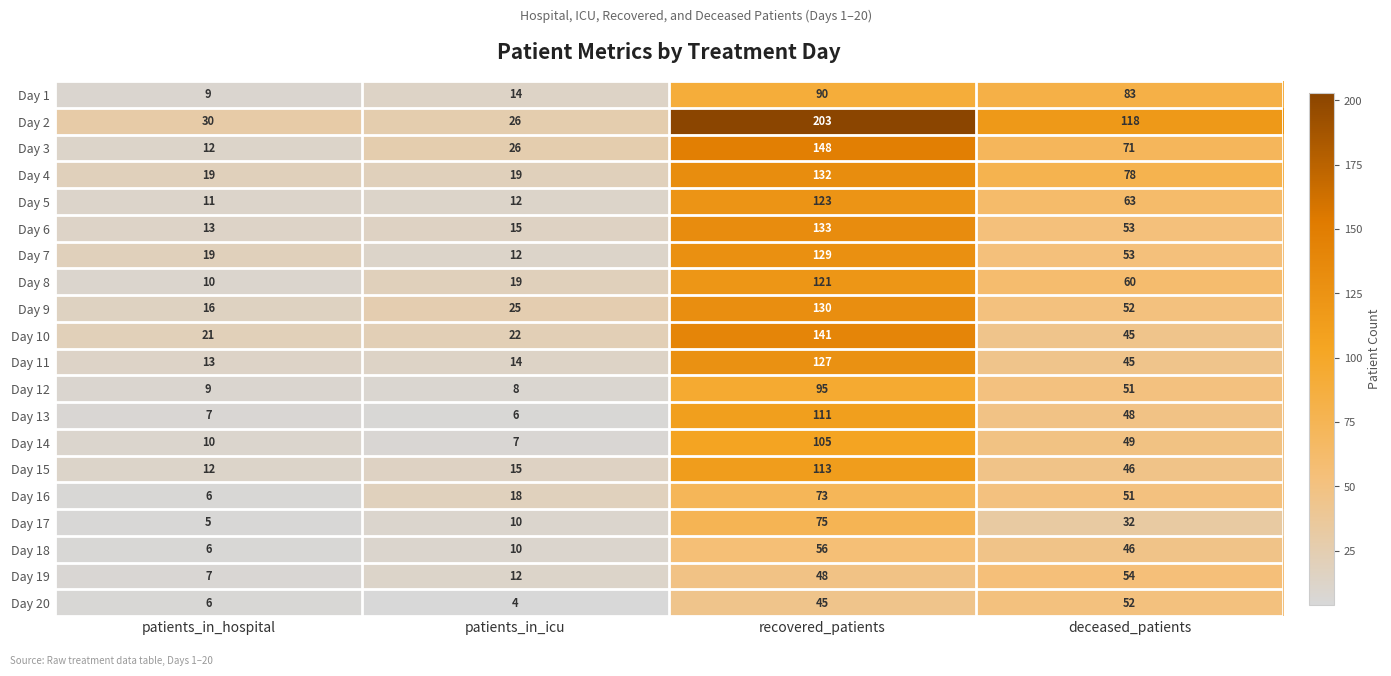

What is the average value of the Day 5 series?

52